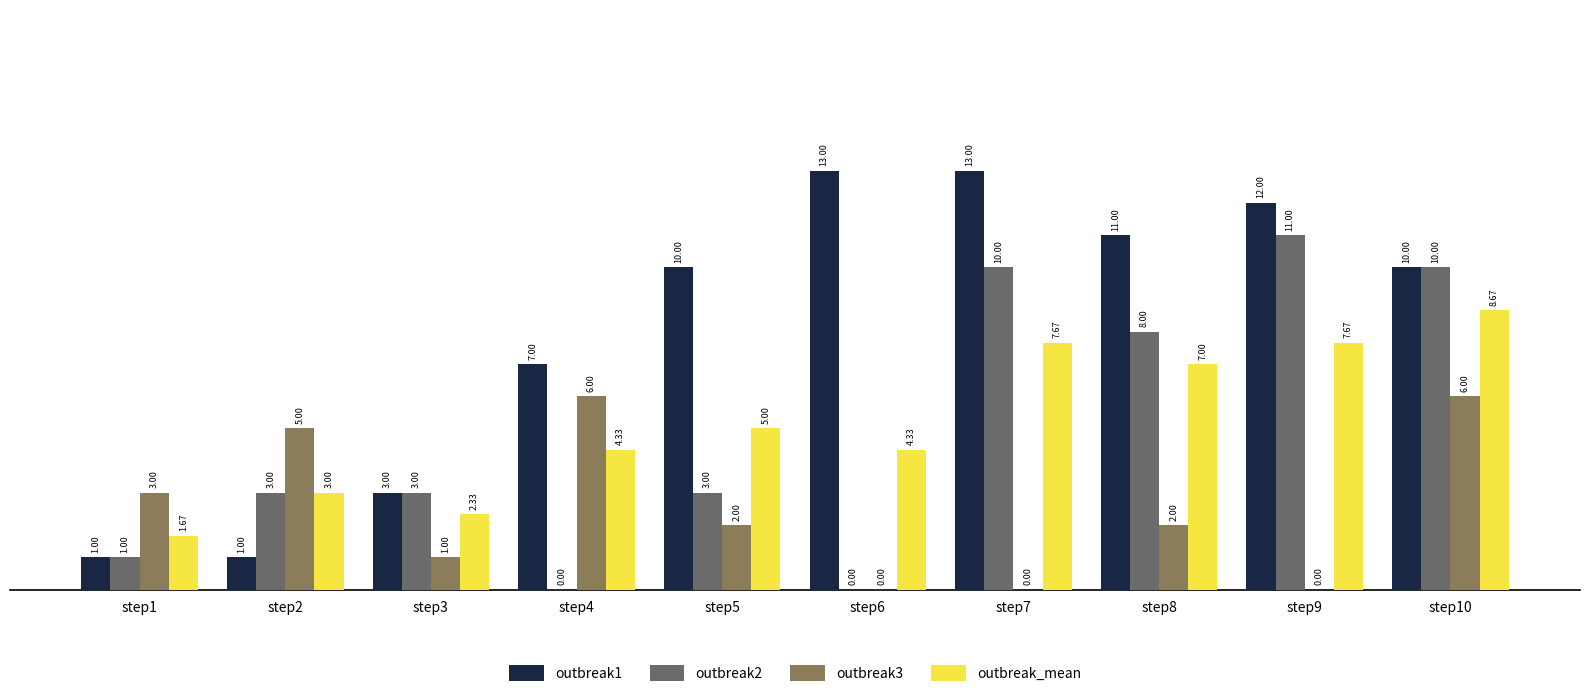

Between step5 and step8, which series saw the biggest shift?

outbreak2